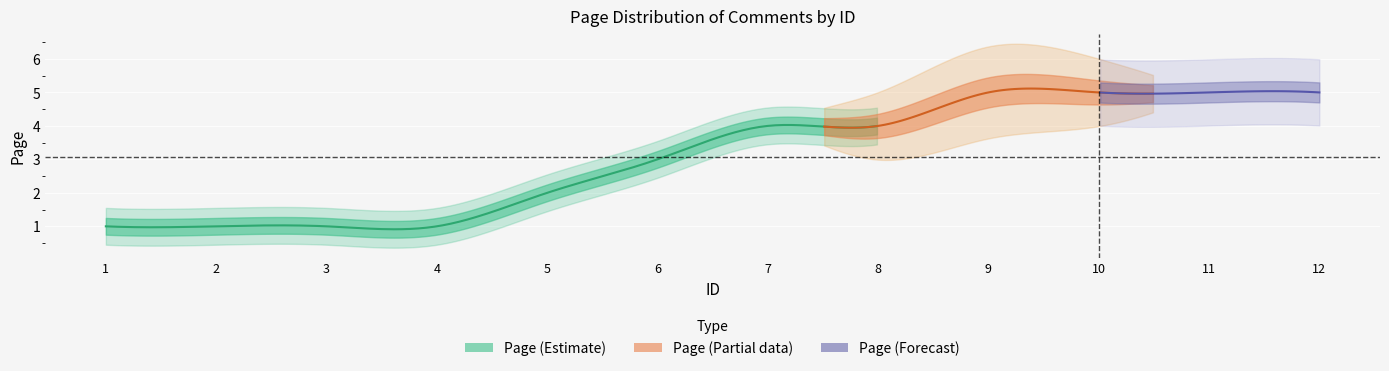

What is the difference between the values at 10 and 8?

1